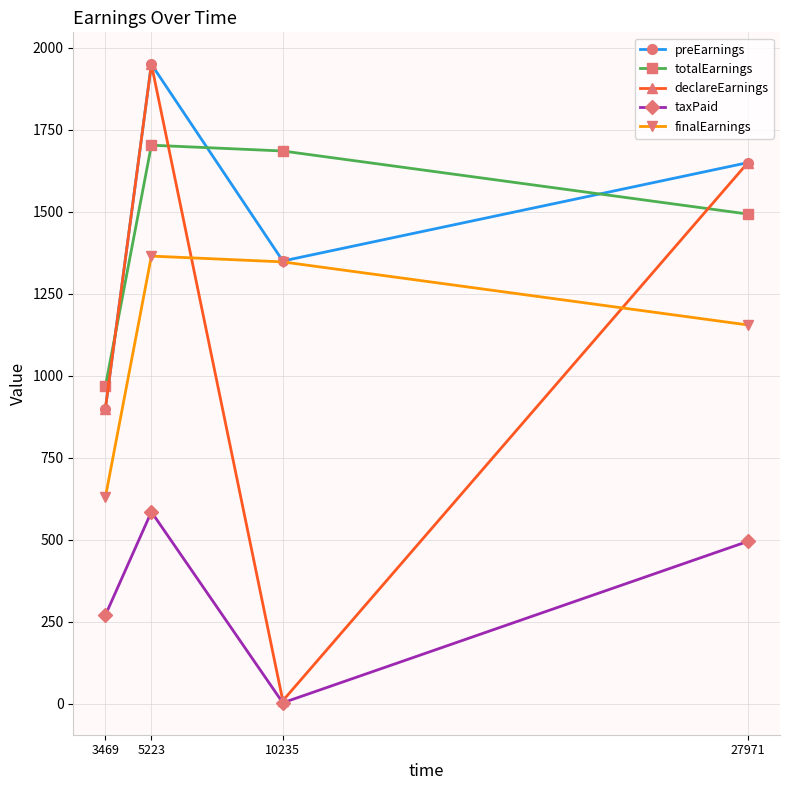

At which category is the sum across all series the highest?

5223